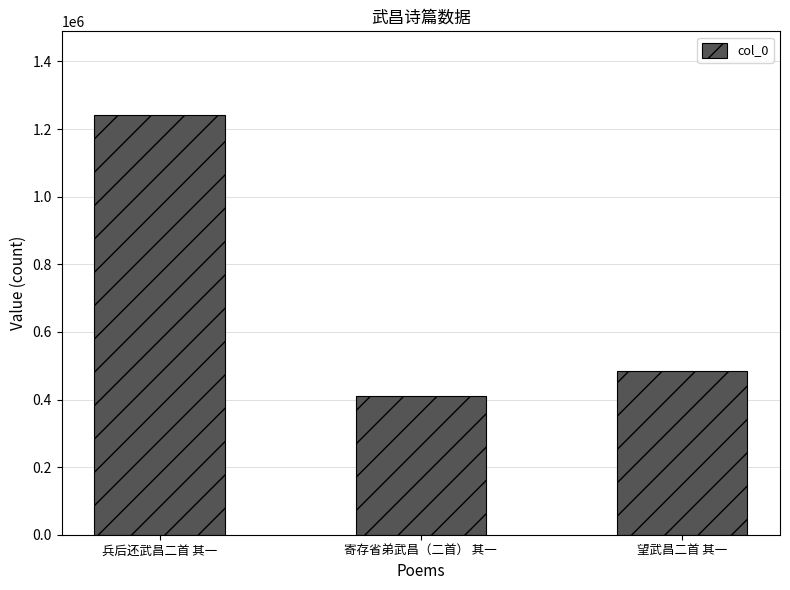

What position from the left is 望武昌二首 其一?

3